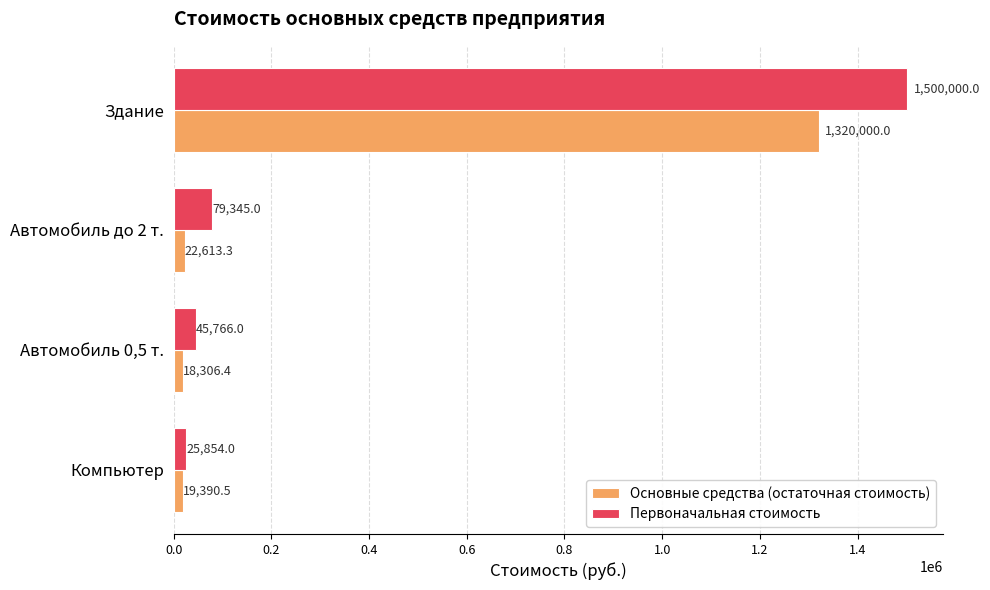

Read the Первоначальная стоимость value at Здание.

1500000.0